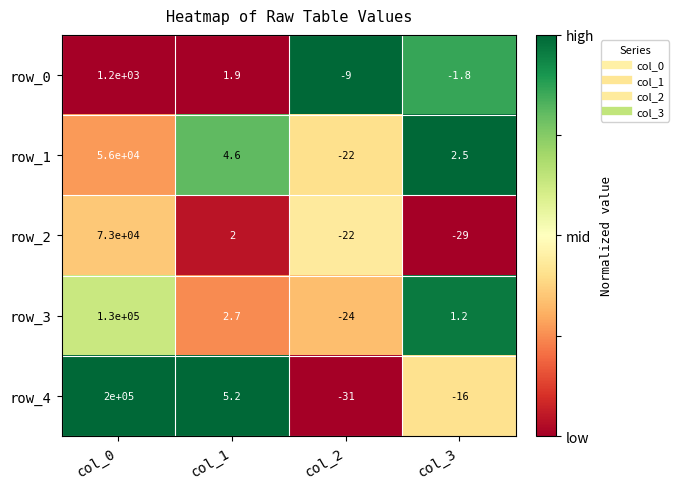

Which series has the largest range (max minus min)?

row_4